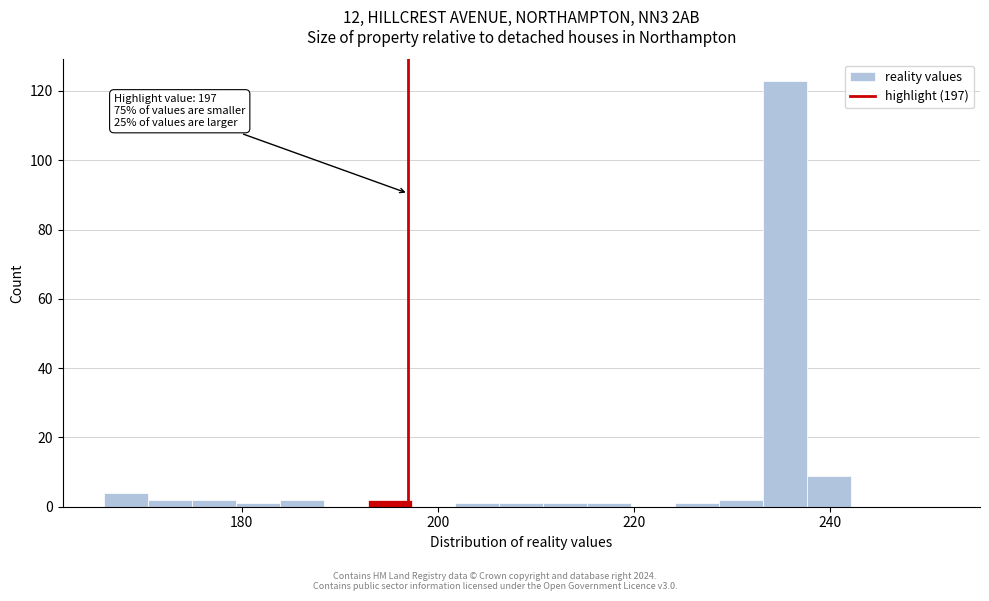

Around what value on the x-axis is the tallest bar? Give the approximate position of its centre, as read against the axis.

236